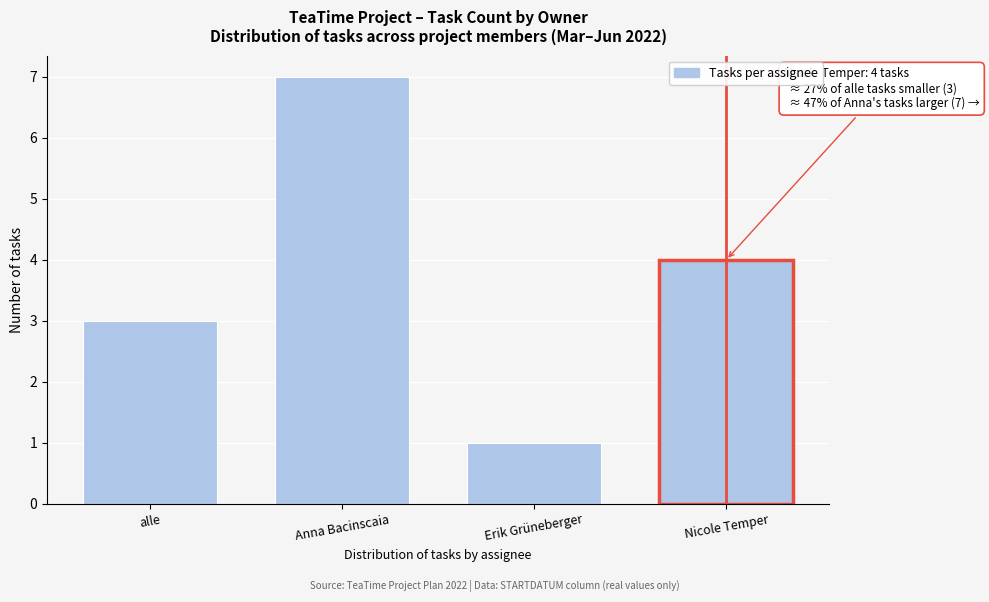

Reading left to right, list all the values displayed in this chart.

alle=3	Anna Bacinscaia=7	Erik Grüneberger=1	Nicole Temper=4